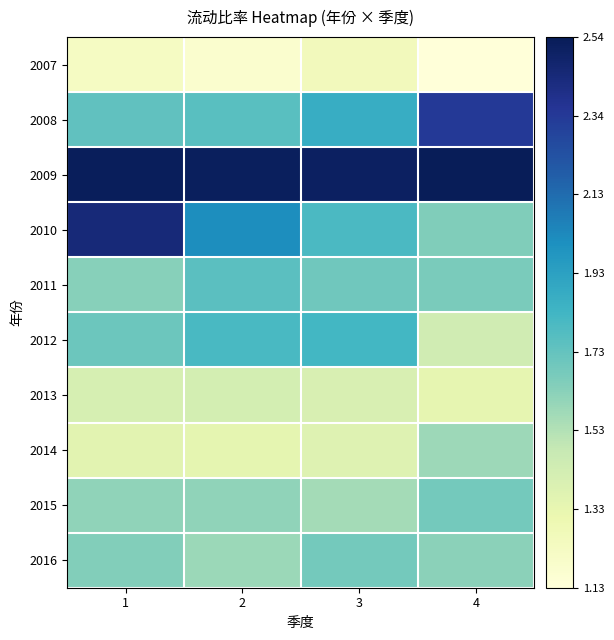

What is the greatest value displayed?

2.5